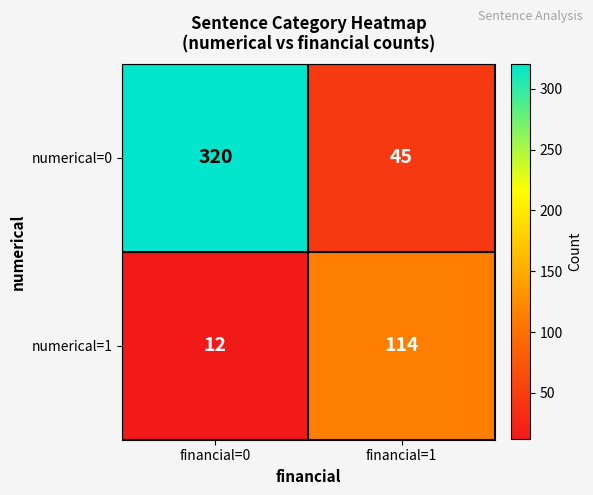

What is the average value of the numerical=1 series?

63